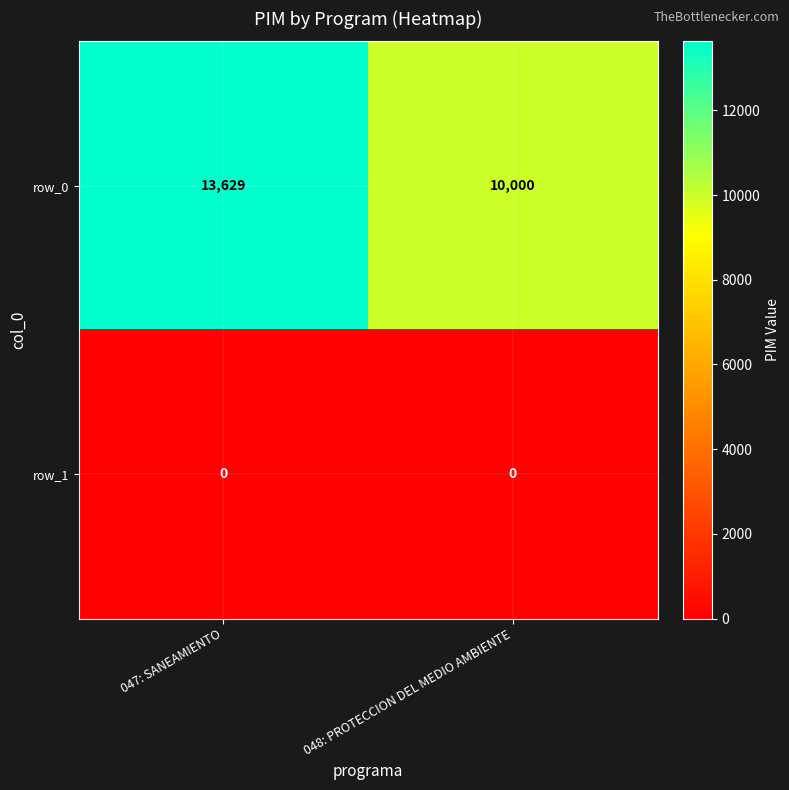

What is the greatest value displayed?

13629